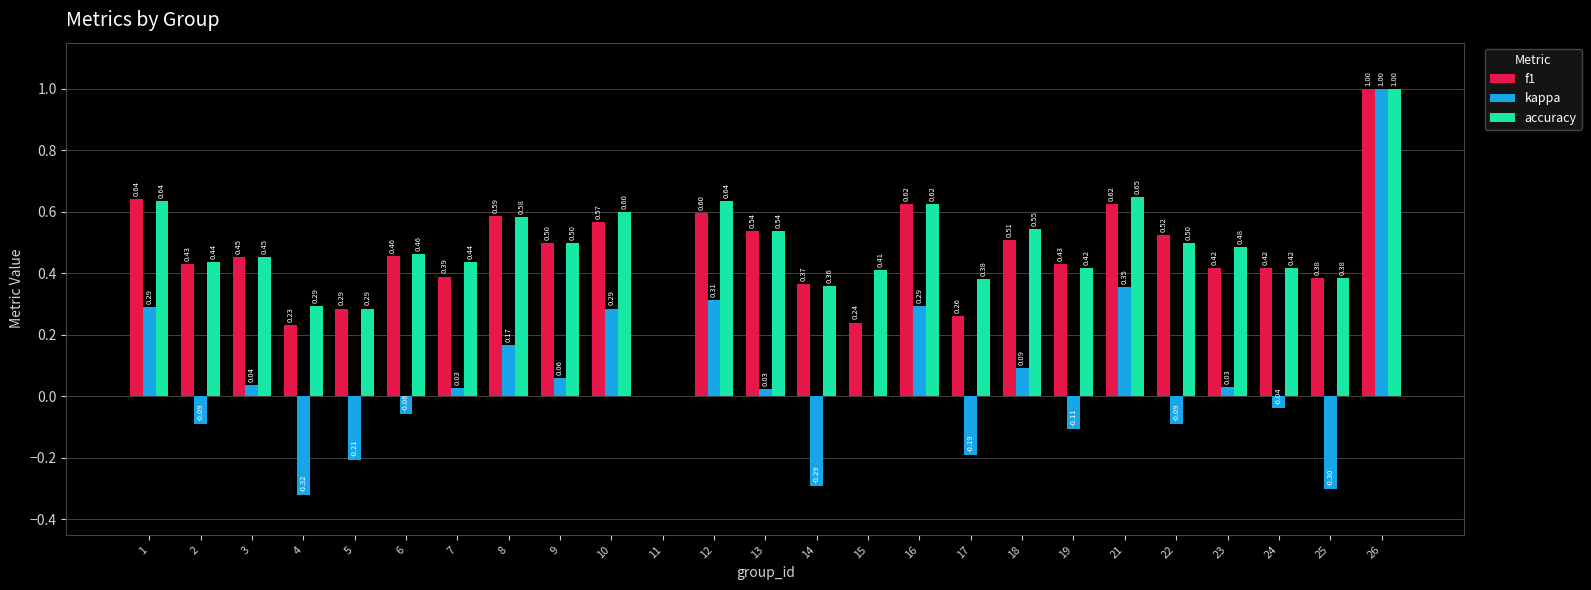

Where is f1 nearest to the value 0?

11